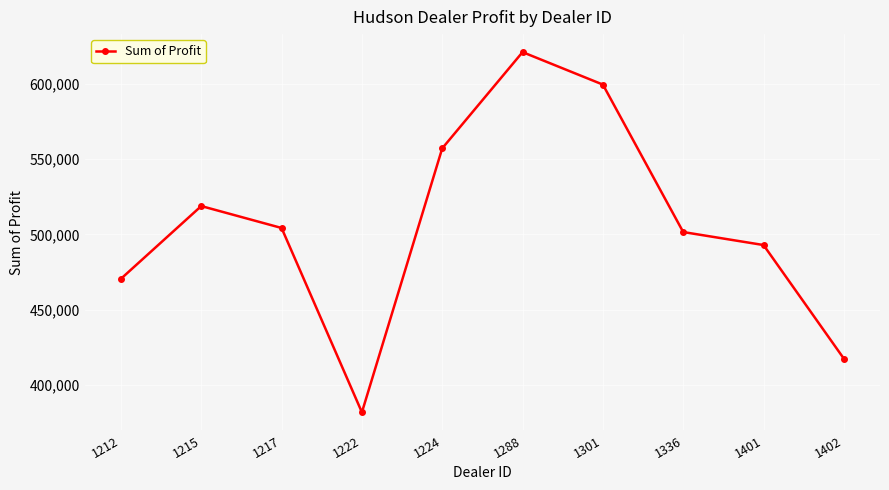

Which has a higher value, 1215 or 1301?

1301